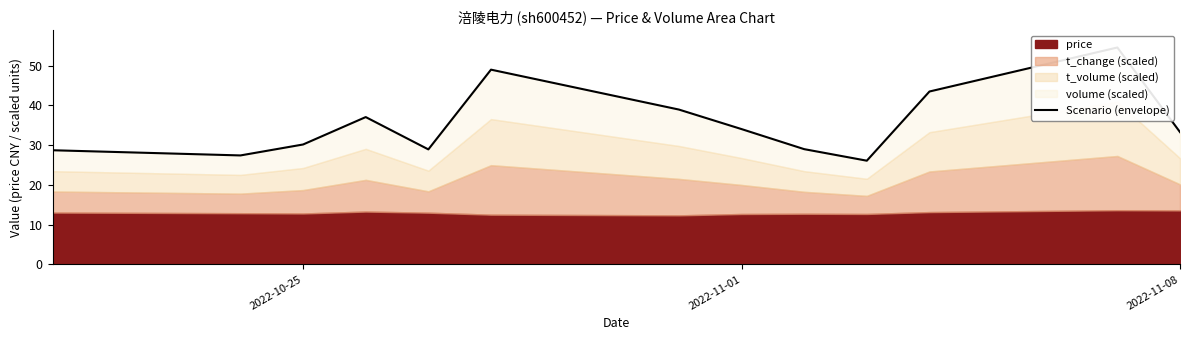

Read the value at 2022-11-01.

34.0